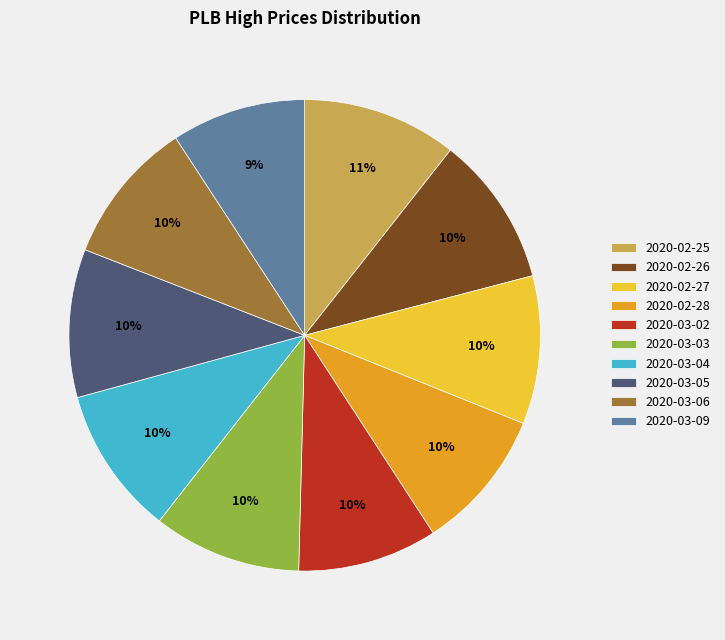

Do 2020-03-06 and 2020-03-04 together represent more than half of the pie?

No